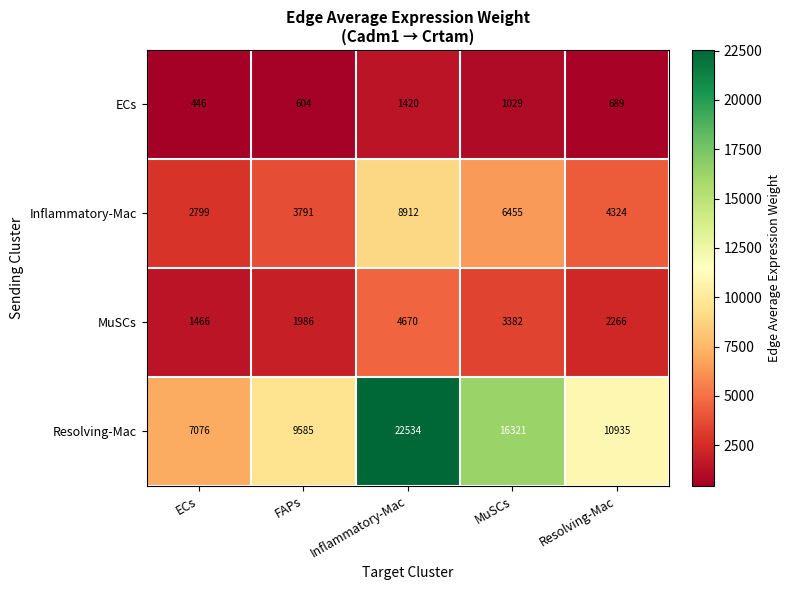

Where does the Inflammatory-Mac series first go above 4324?

Inflammatory-Mac